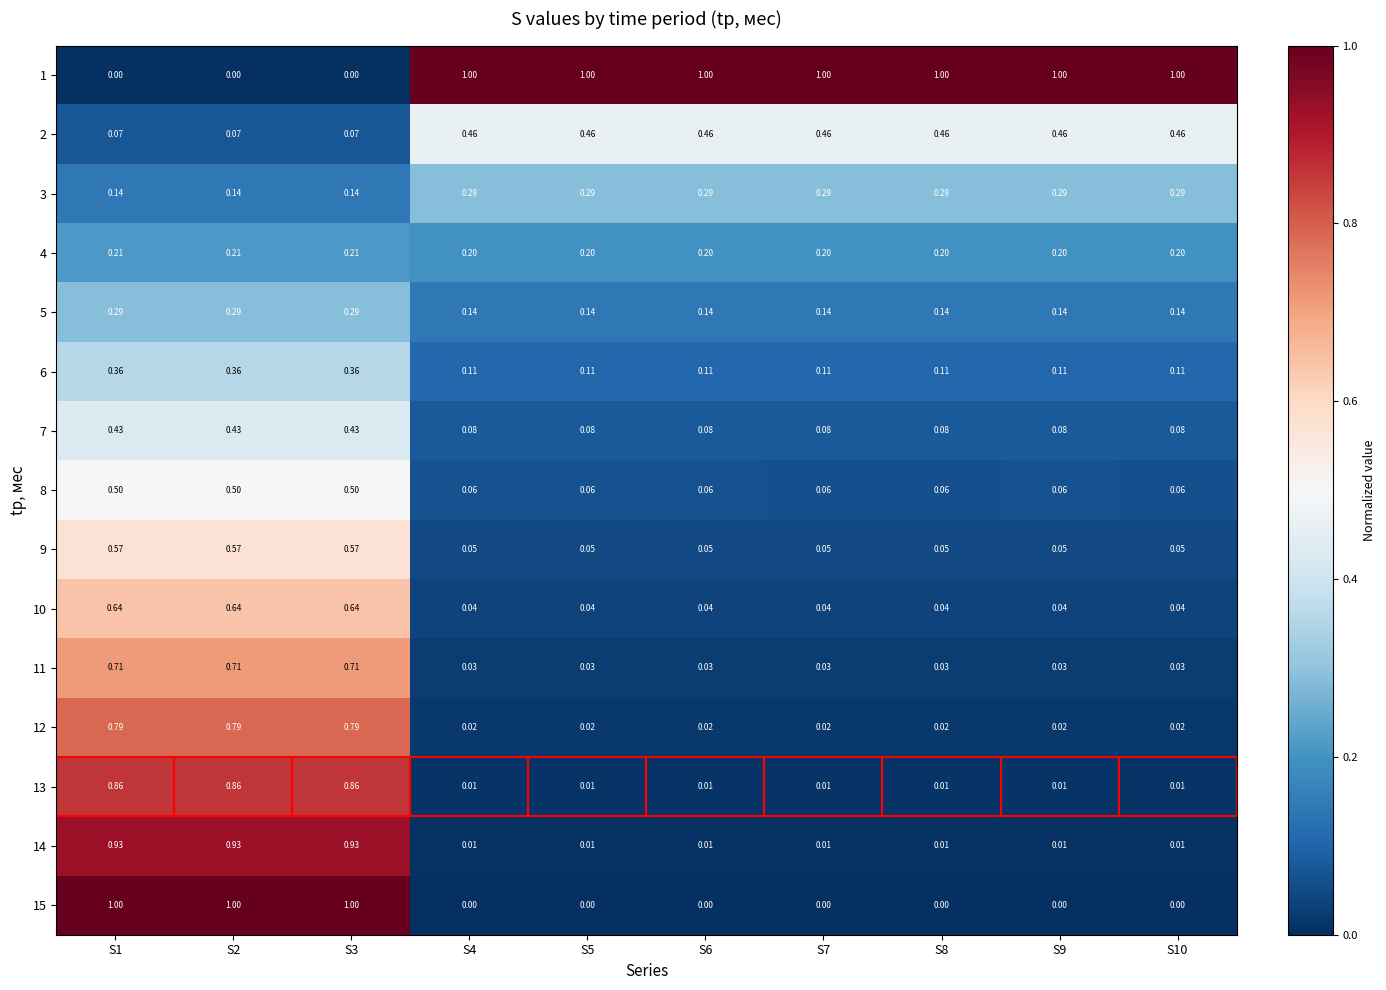

Which label corresponds to the largest value in the chart?

S4